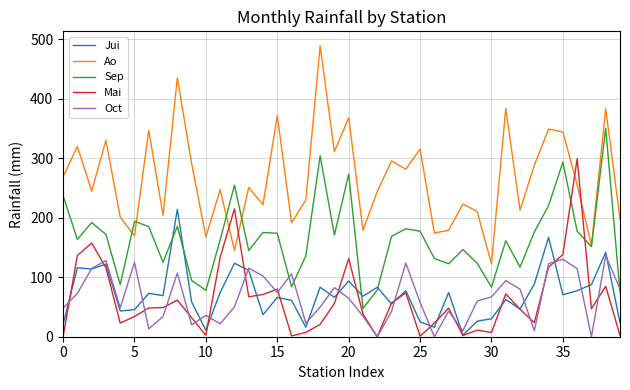

What is the sum of all Ao values?

10596.1